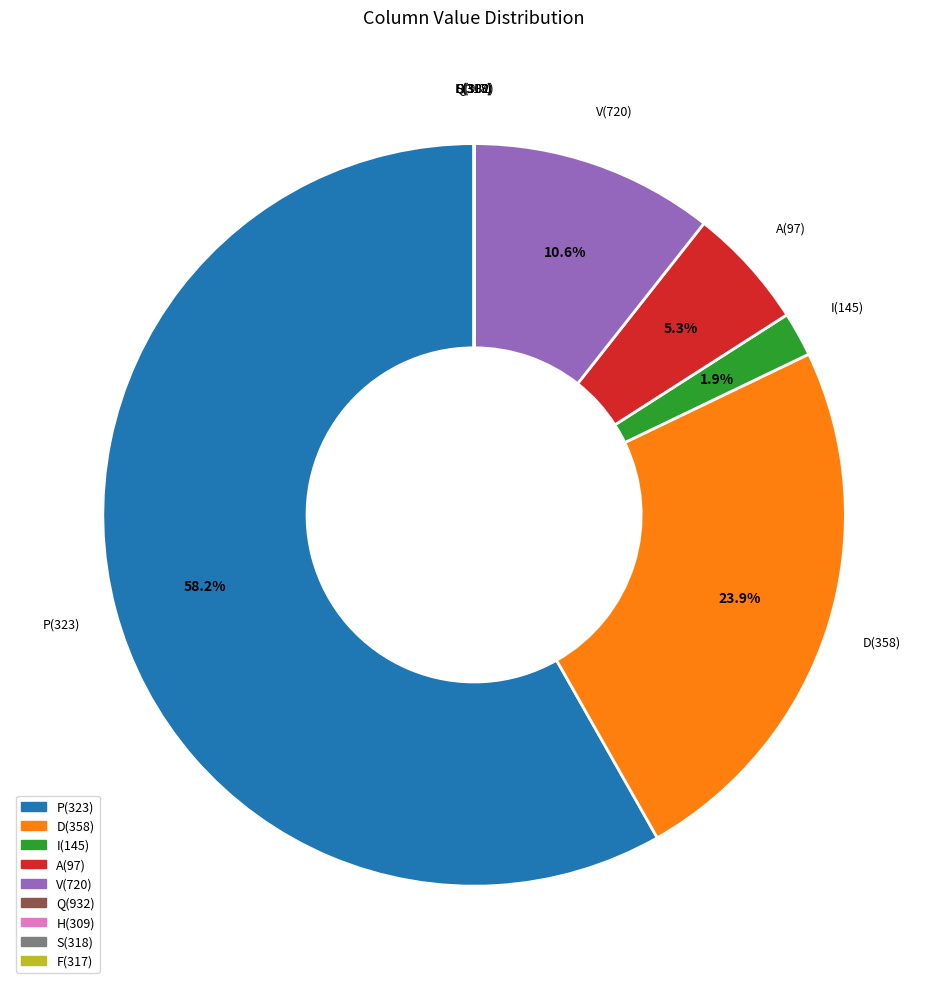

True or false: P(323) accounts for 42% of the total.

False